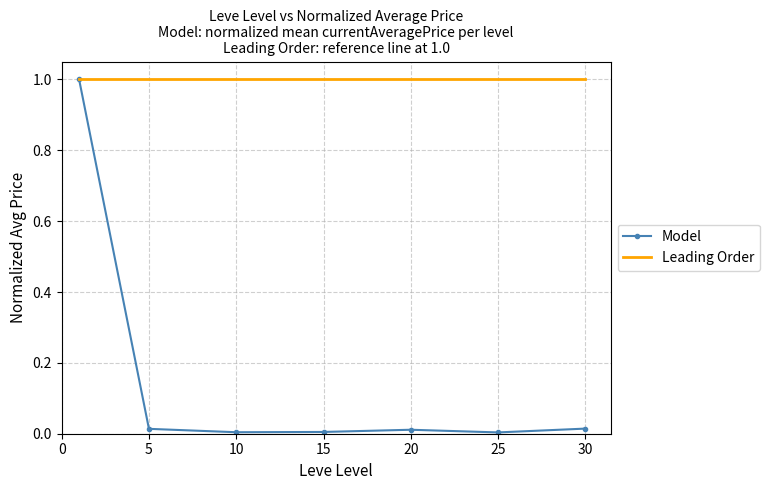

Which series has the largest total across all categories?

Leading Order